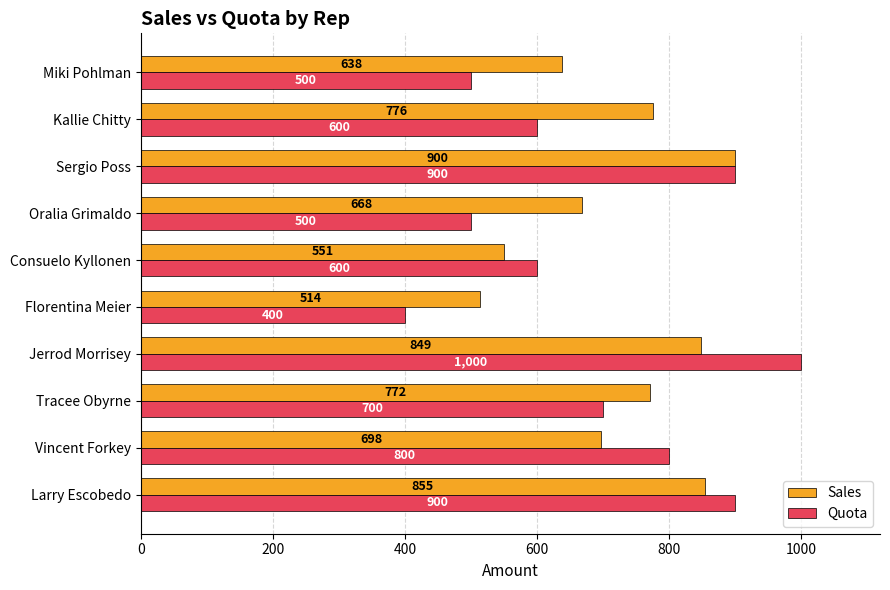

What is the average value of the Quota series?

690.0